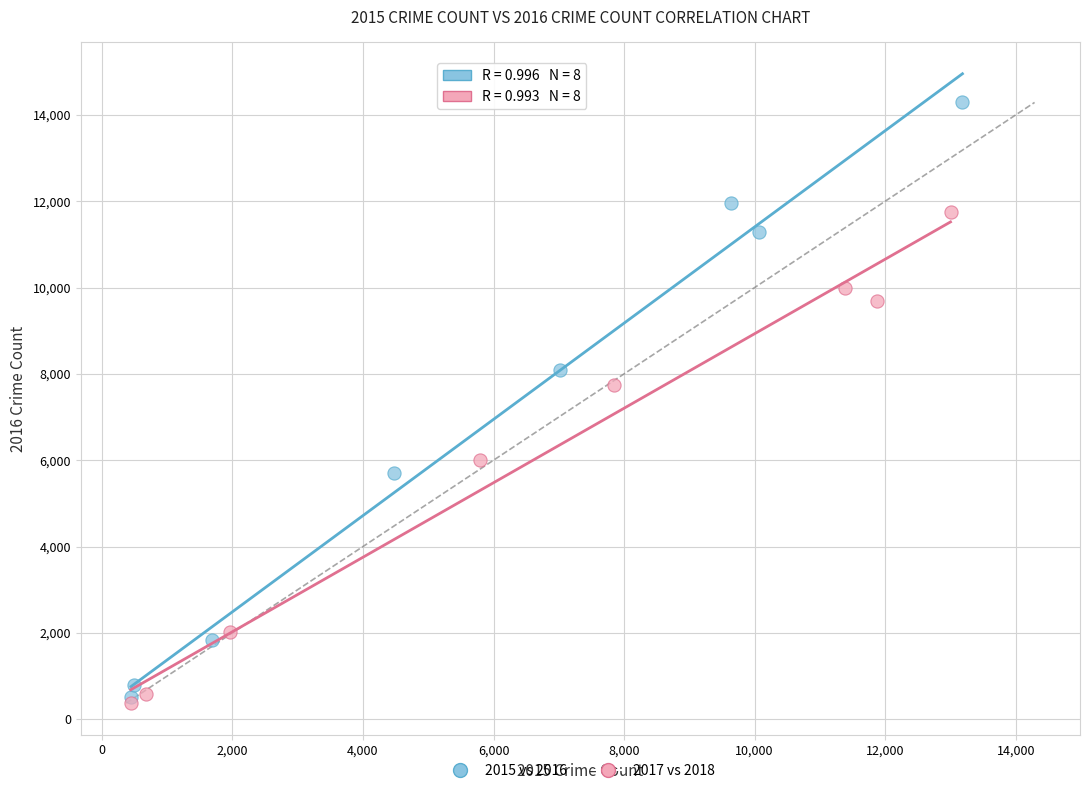

Which series contains the highest Y value?

2015 vs 2016